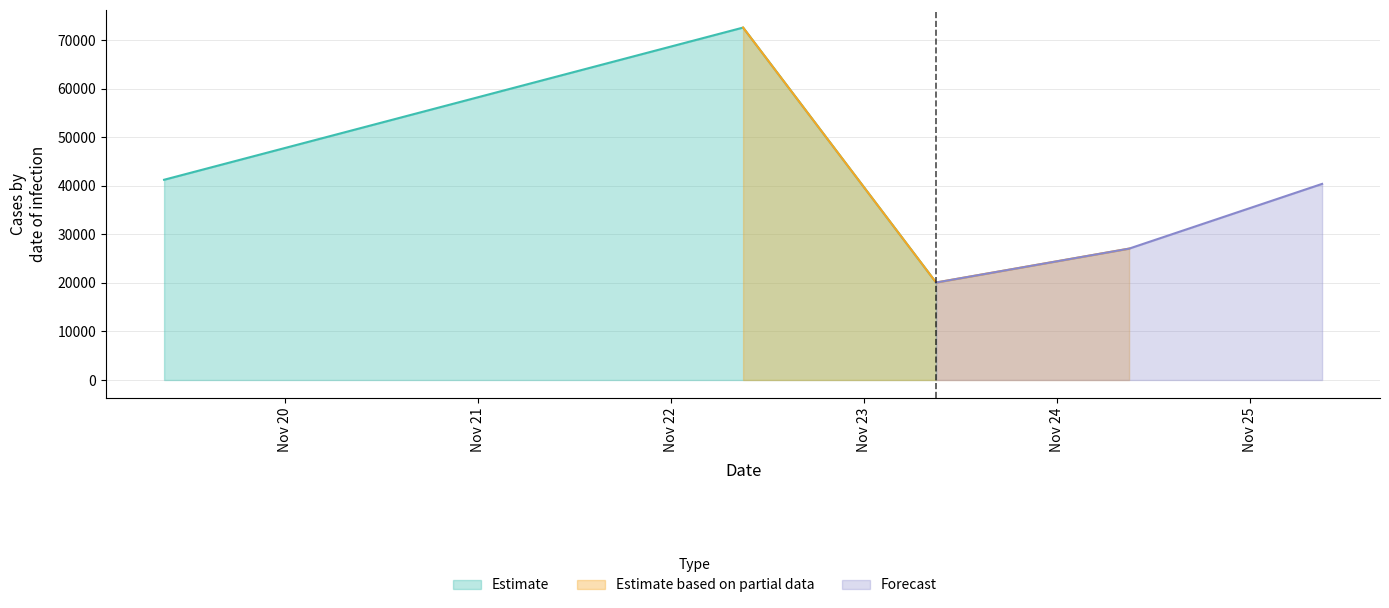

Is it true that the value at 20211125090000 is 67864?

False